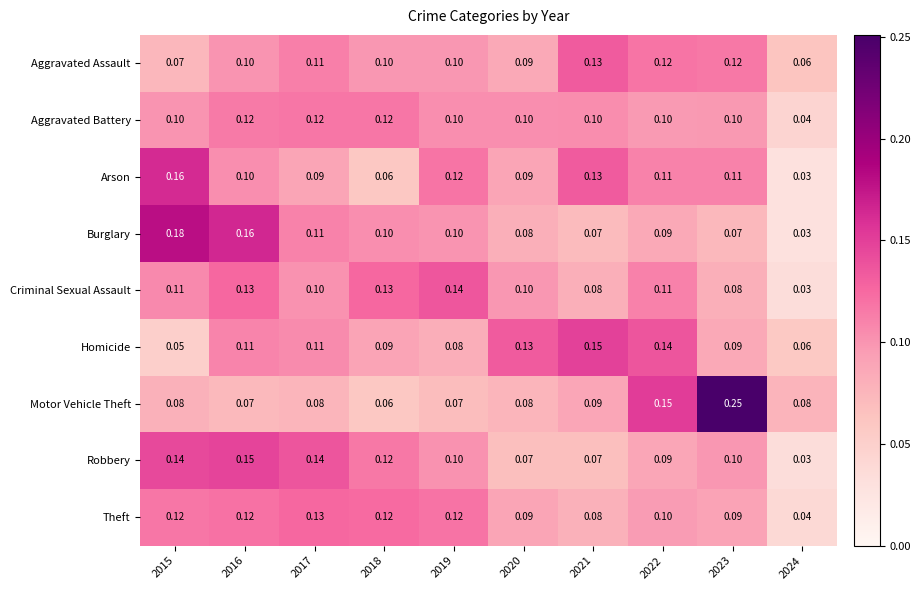

At how many categories does at least one series exceed 0?

10